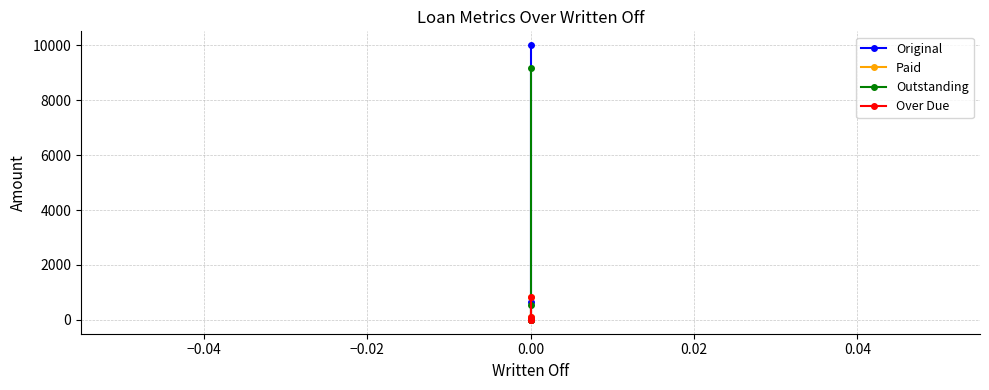

Is the value of Paid at 0.00 greater than the value of Original at 0.00?

No